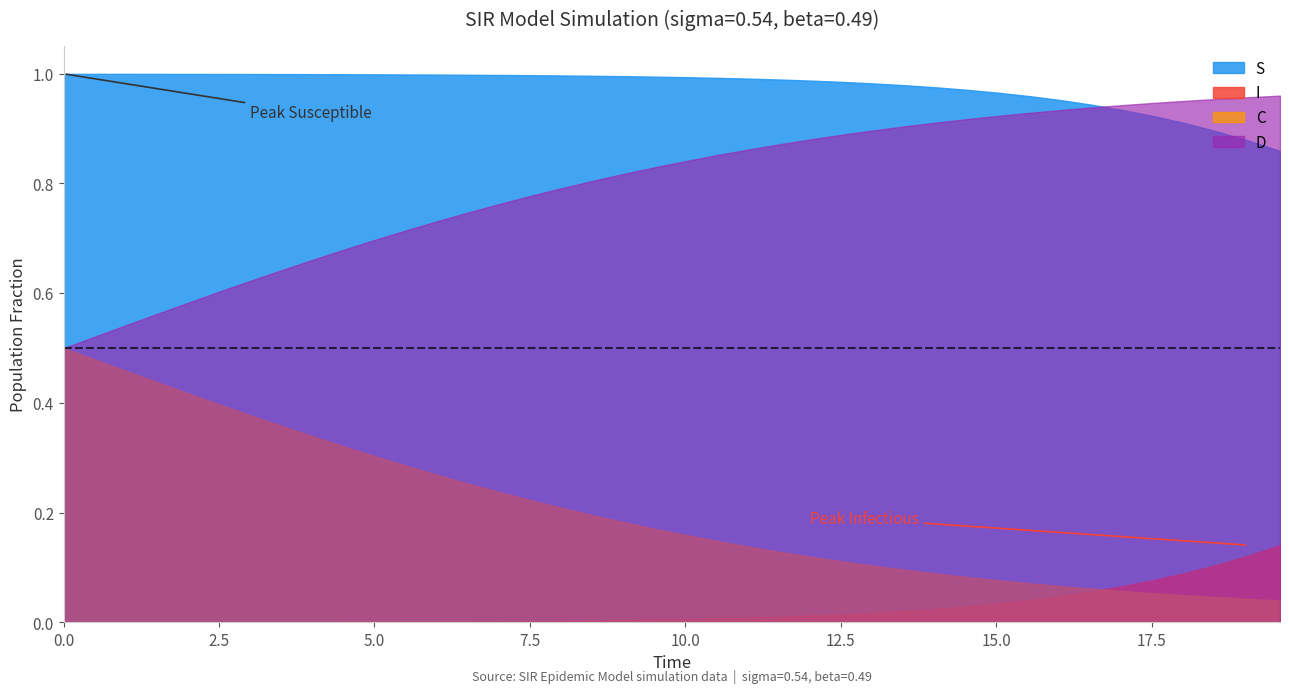

True or false: S has more than 1 interior local peaks.

False